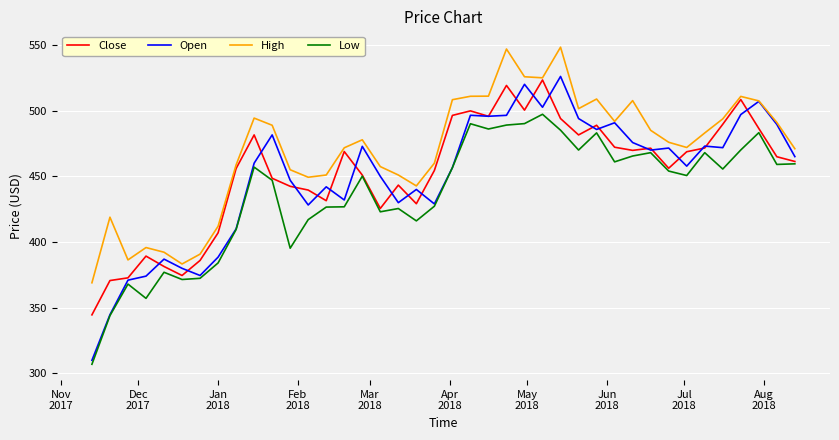

Which series has the largest range (max minus min)?

Open